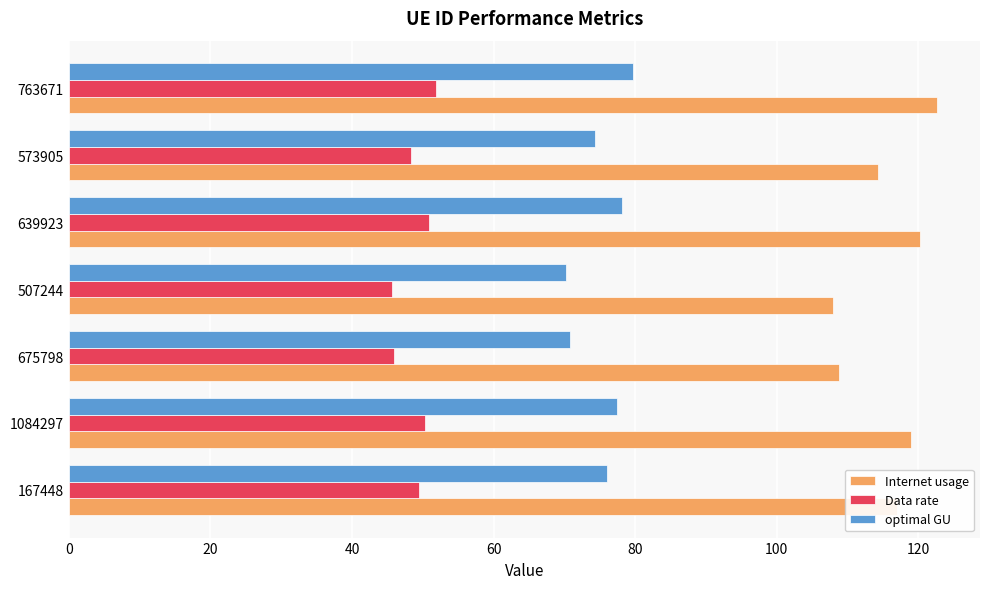

What is the average value of the Data rate series?

48.9